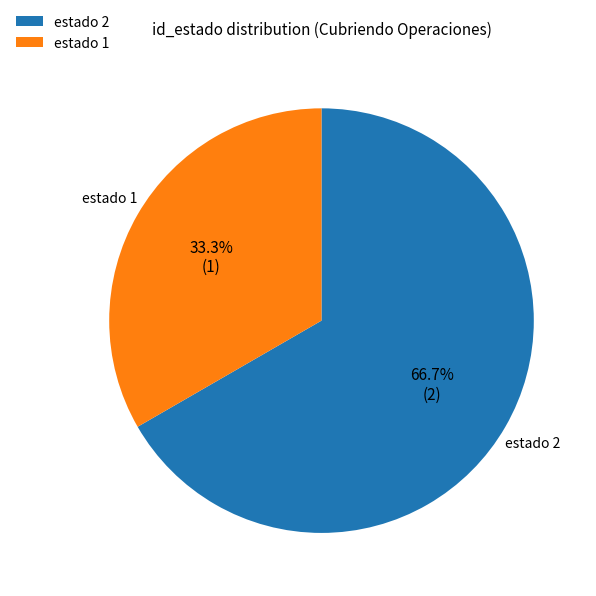

Which has a higher value, estado 2 or estado 1?

estado 2